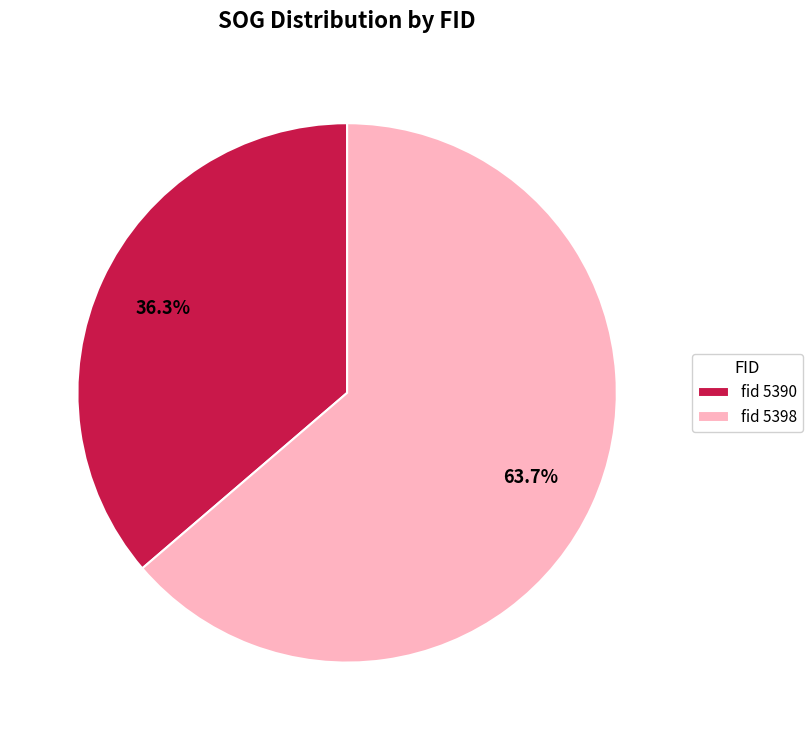

What is the total percentage of fid 5398 and fid 5390?

100.0%